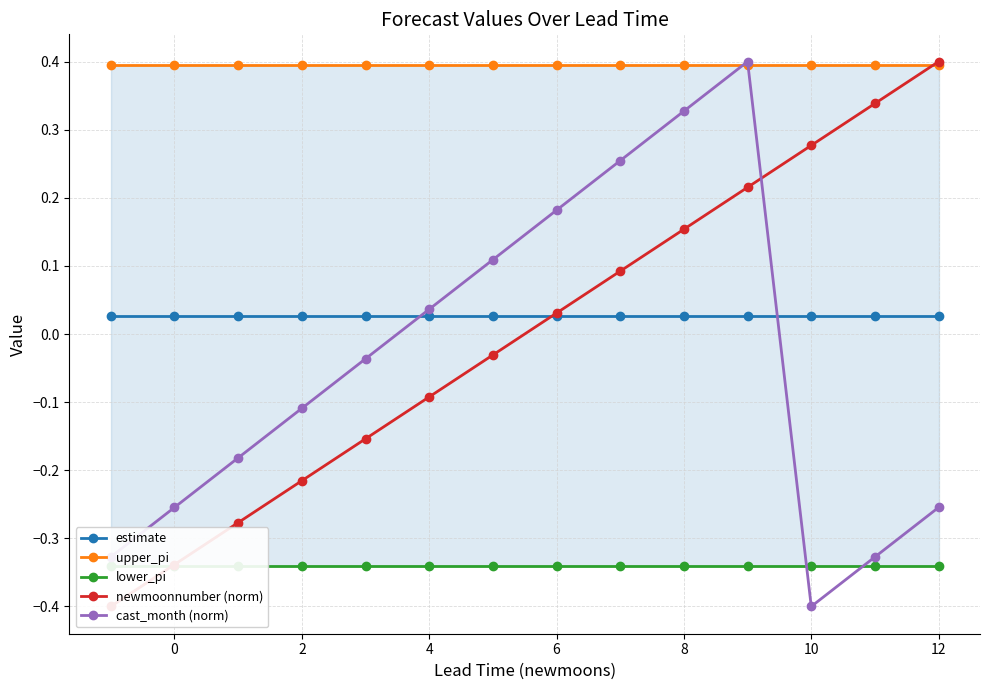

The value of upper_pi at 10 is 0.4. True or false?

True